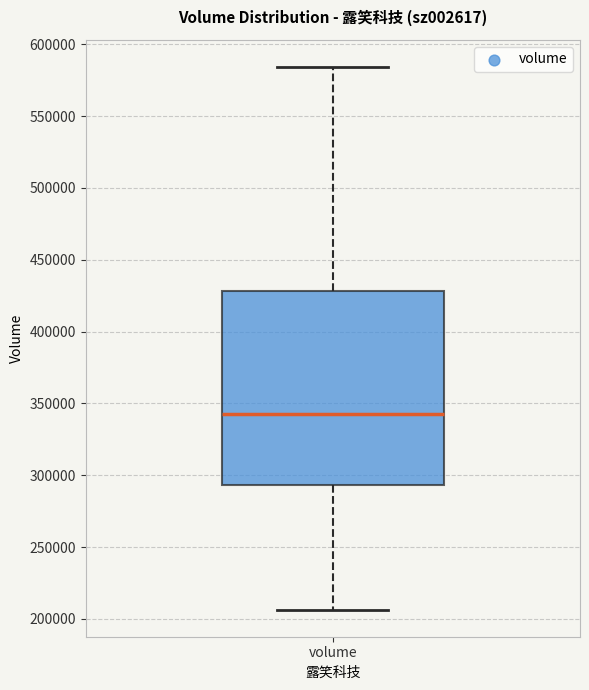

Transcribe this box plot: give where the median line is, the range the box spans, and where the two whiskers end, as read against the y-axis. The values are not printed on the chart, so give them approximately, as read against the axis.

median 345000, box 295000 to 430000, whiskers 205000 to 585000